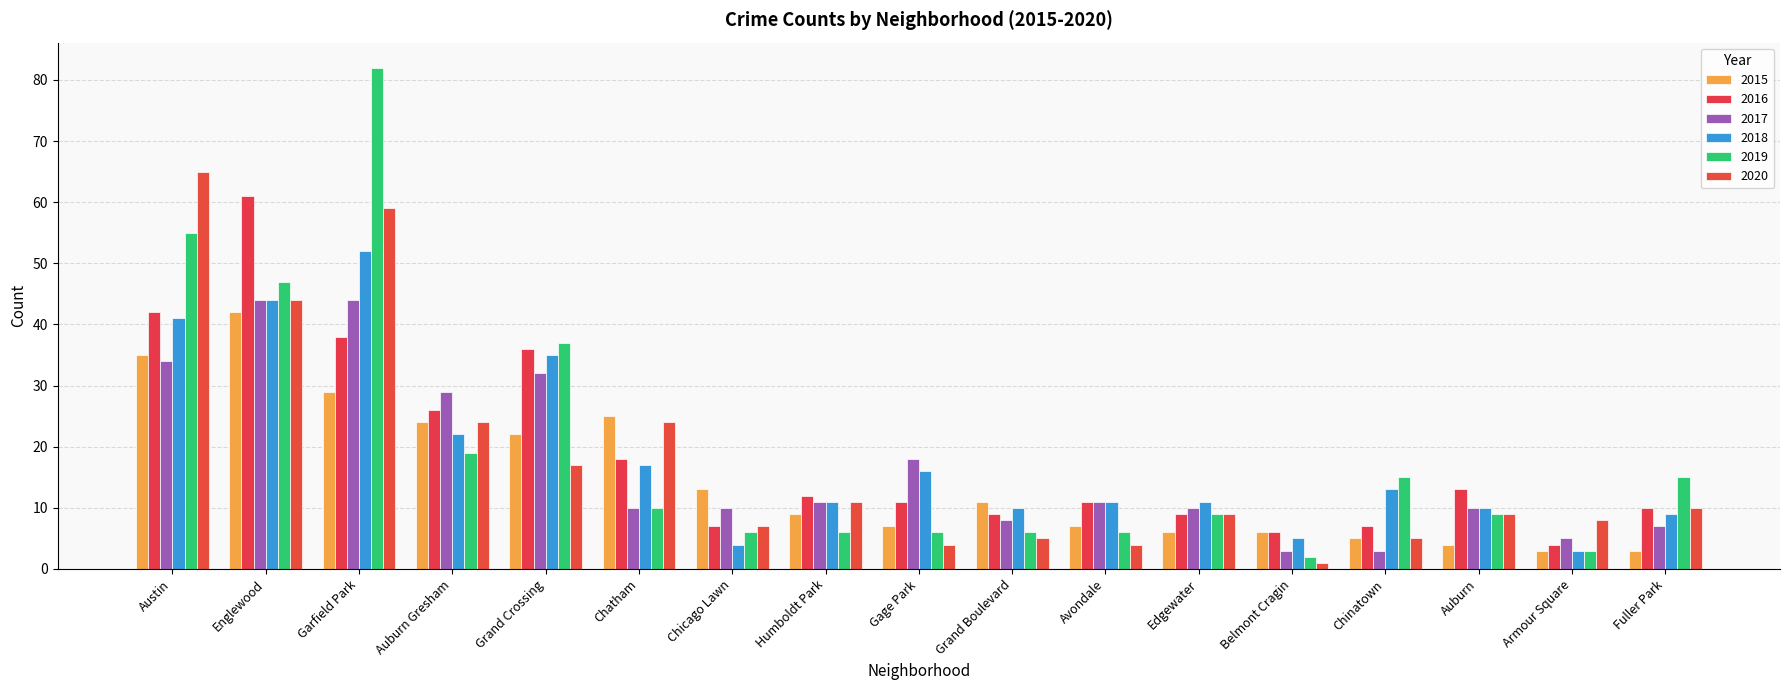

The 2016 series shows 6 at Auburn. True or false?

False